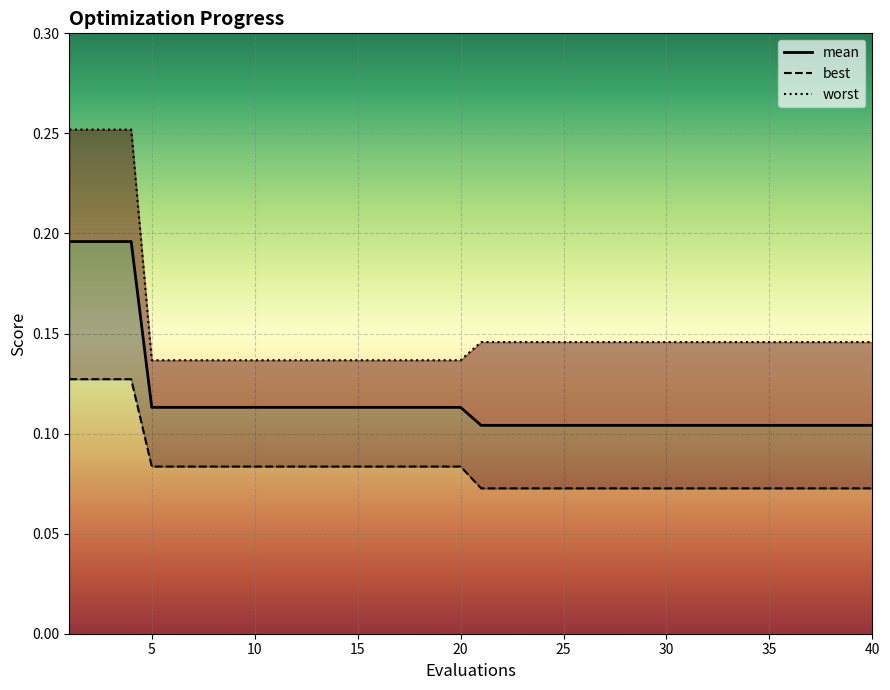

Rank the series by their average value, from lowest to highest.

best, mean, worst